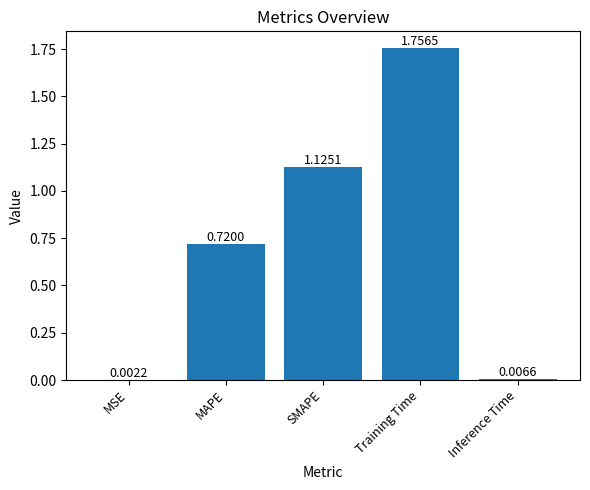

What is the sum of all values?

3.6